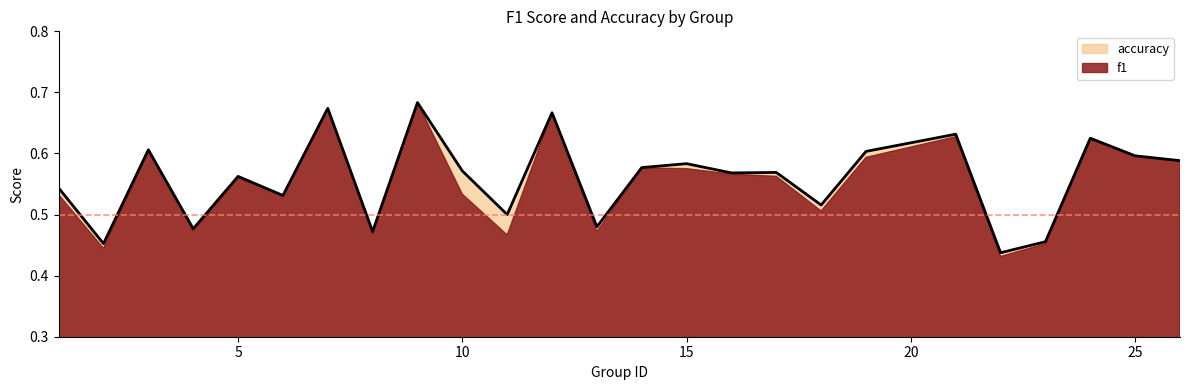

What is the change in value from 4 to 25?

+0.1